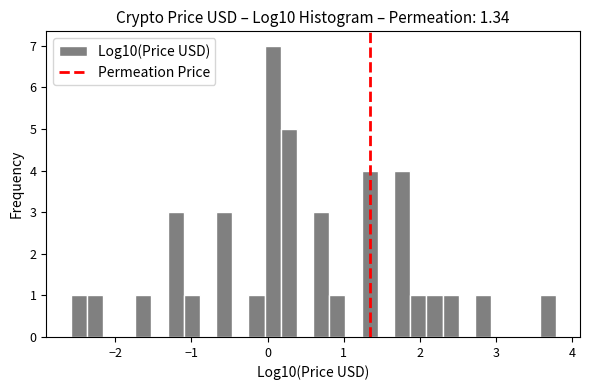

Around what value on the x-axis is the tallest bar? Give the approximate position of its centre, as read against the axis.

0.1